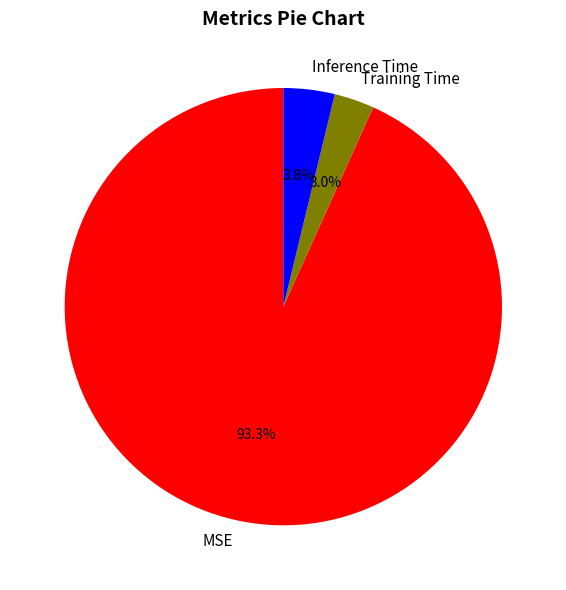

Rank the categories by value from lowest to highest.

Training Time, Inference Time, MSE